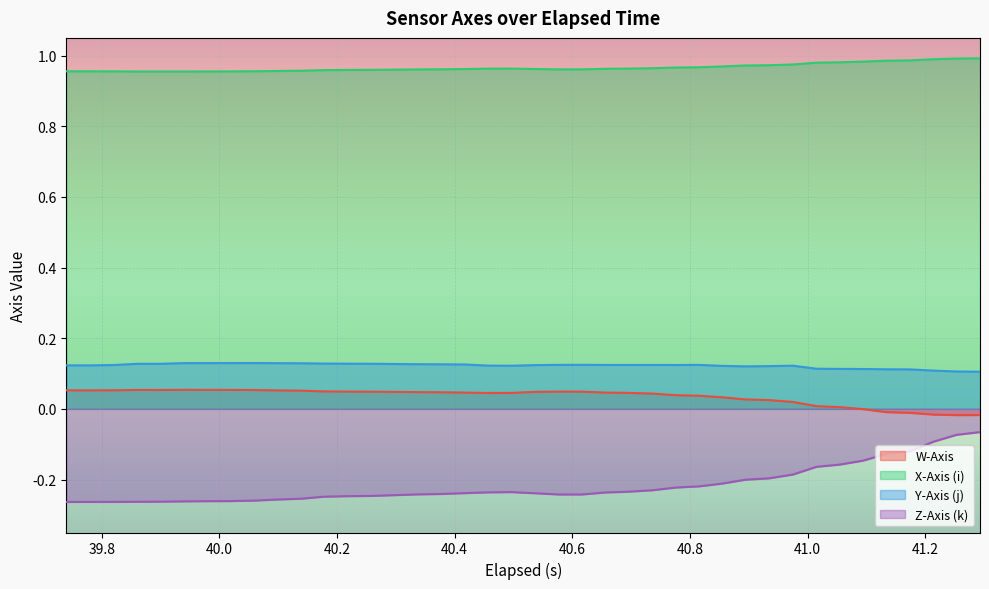

Does the chart display data point markers on the line(s)?

No